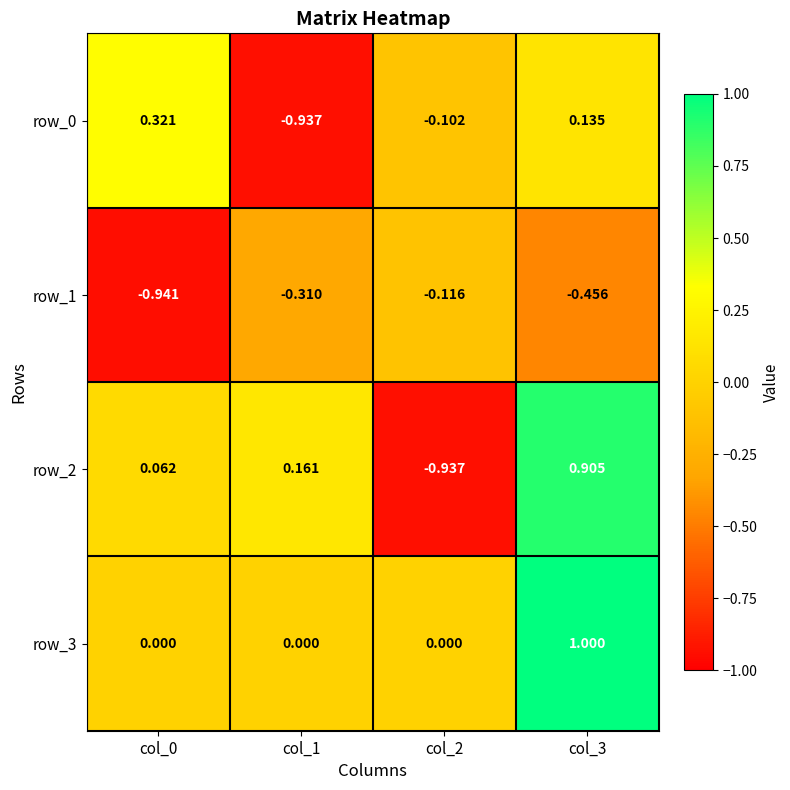

At which category does the chart reach its minimum across all series?

col_0